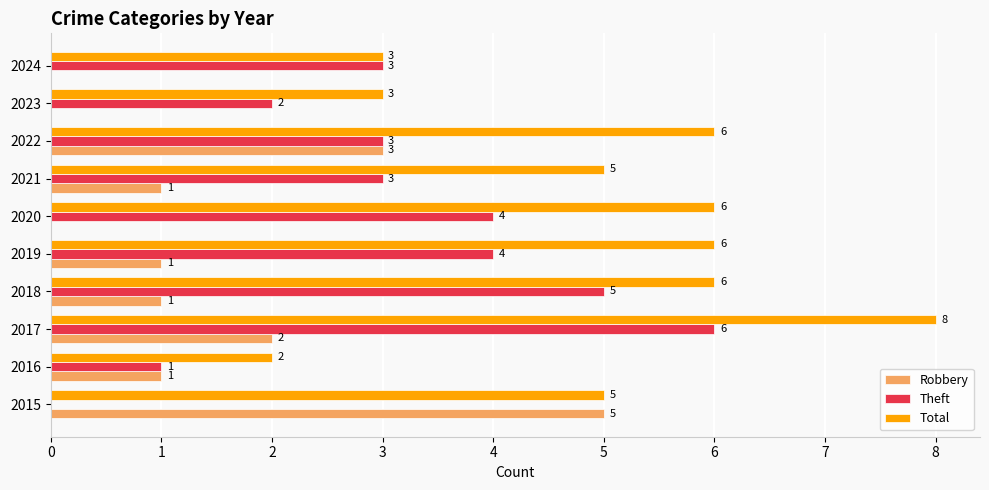

What is the sum of the Robbery values at 2015 and 2022?

8